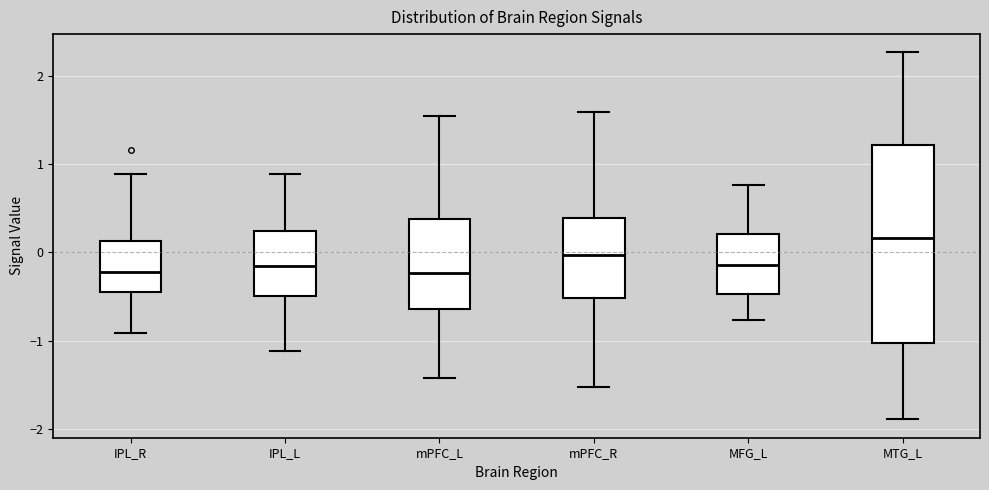

Reading left to right, transcribe this box plot: for each box, give where its median line is, the range the box spans, and where its two whiskers end, as read against the y-axis. The values are not printed on the chart, so give them approximately, as read against the axis.

IPL_R: median -0.2, box -0.5 to 0.1, whiskers -0.9 to 0.9
IPL_L: median -0.2, box -0.5 to 0.2, whiskers -1.1 to 0.9
mPFC_L: median -0.2, box -0.6 to 0.4, whiskers -1.4 to 1.5
mPFC_R: median 0.0, box -0.5 to 0.4, whiskers -1.5 to 1.6
MFG_L: median -0.1, box -0.5 to 0.2, whiskers -0.8 to 0.8
MTG_L: median 0.2, box -1.0 to 1.2, whiskers -1.9 to 2.3